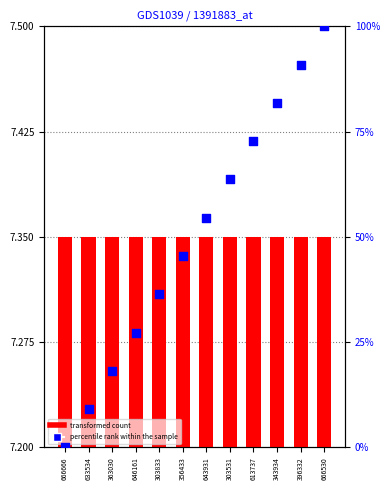

At which category is the sum across all series the highest?

666530